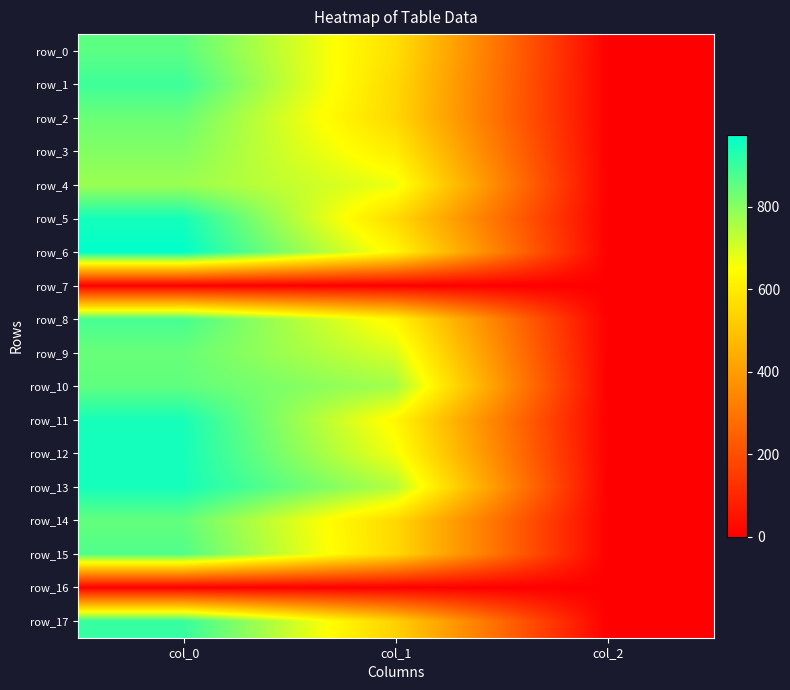

Where does the row_3 series first go above 604?

col_0